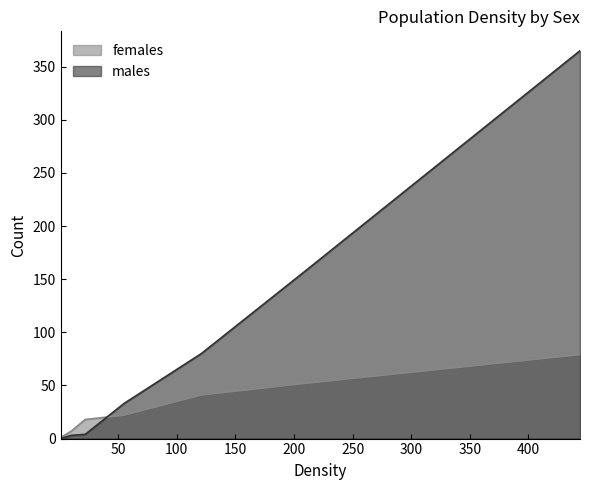

What is the average value of the females series?

28